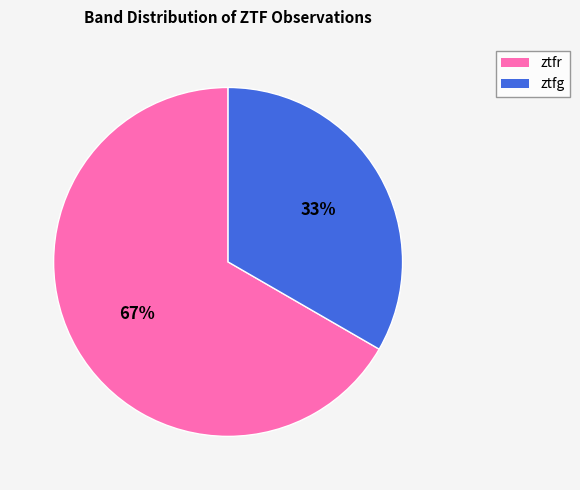

Does any single category account for the majority?

Yes